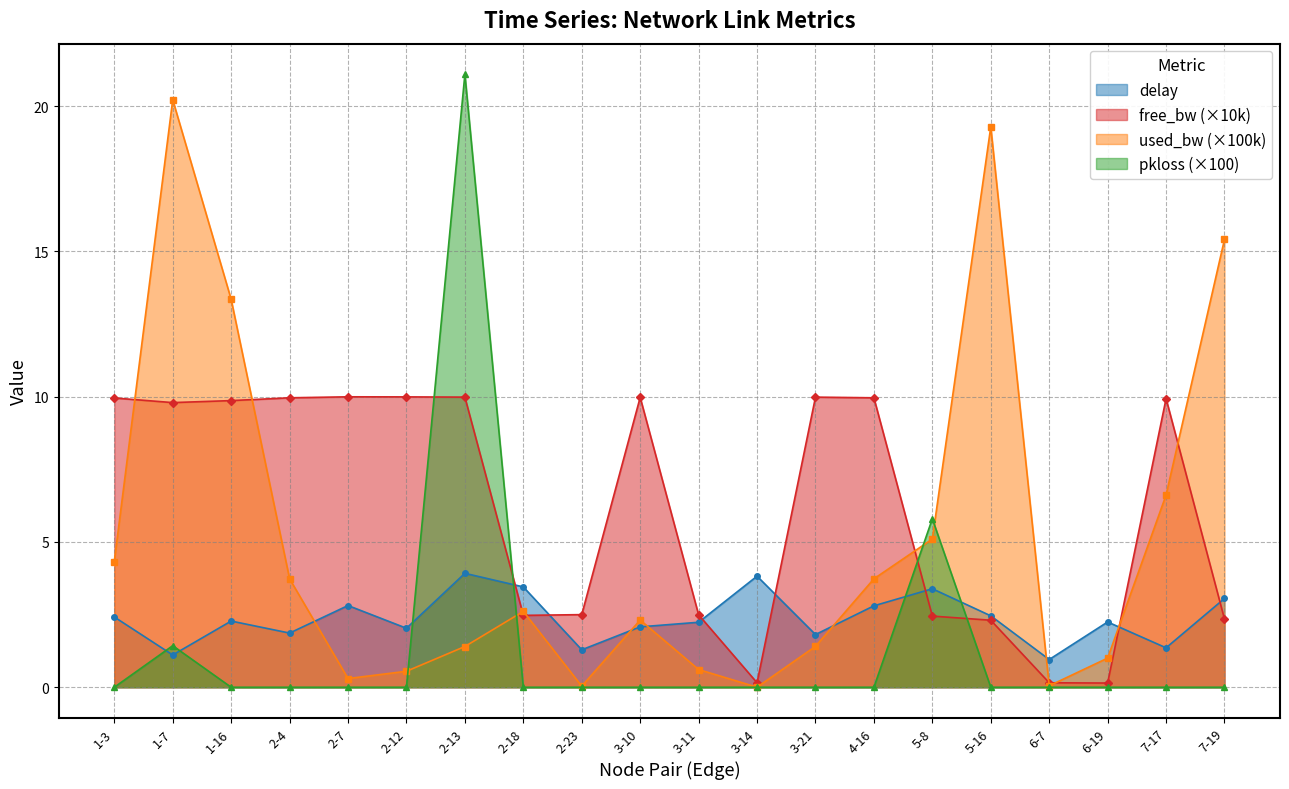

How many times do delay and pkloss cross each other?

6